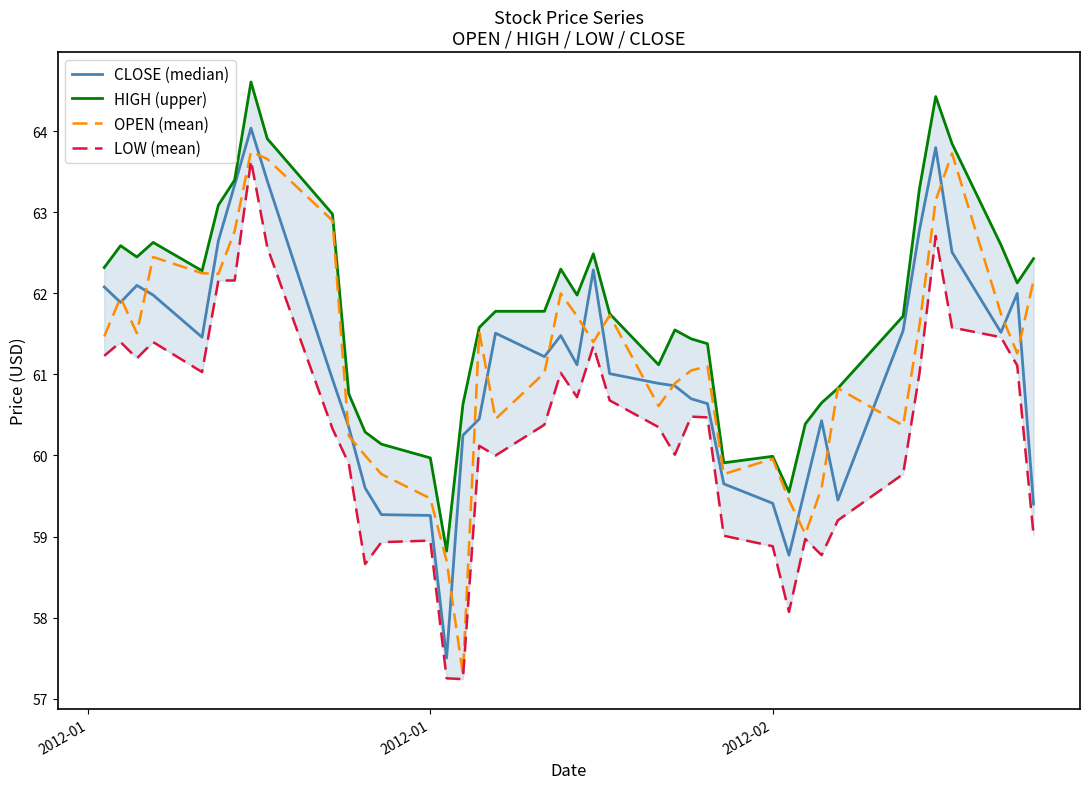

What is the lowest value of the OPEN (mean) series?

57.3